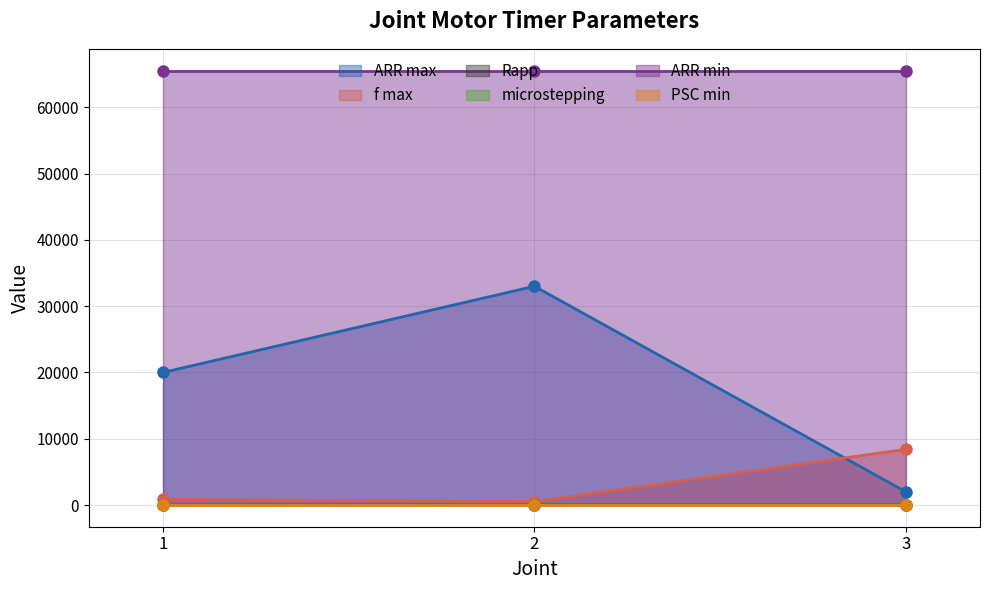

Between 3 and 1, which is larger?

1